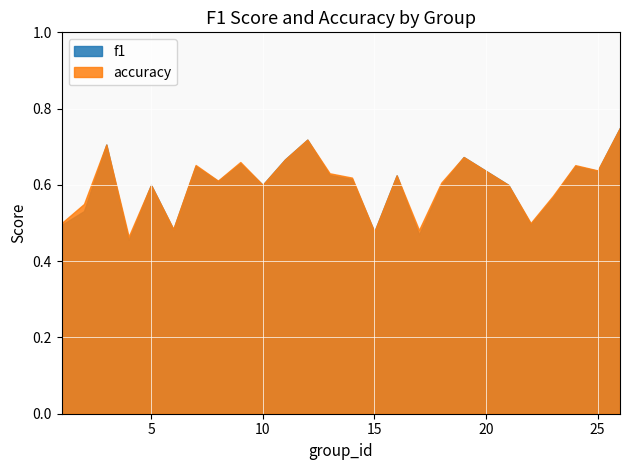

The value of accuracy at 10 is 0.9. True or false?

False